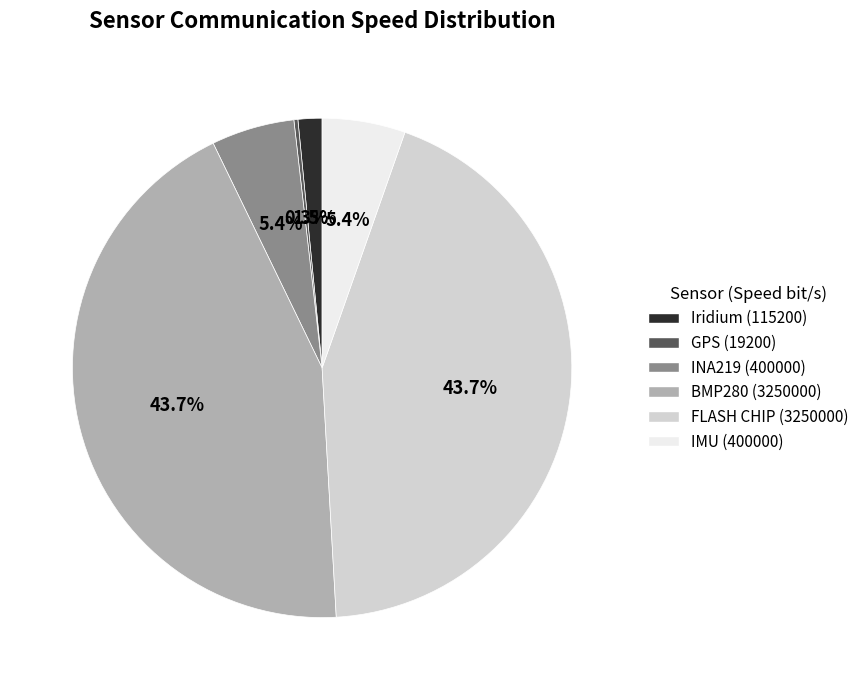

What is the ratio of the value at BMP280 (3250000) to the value at IMU (400000)?

8.1